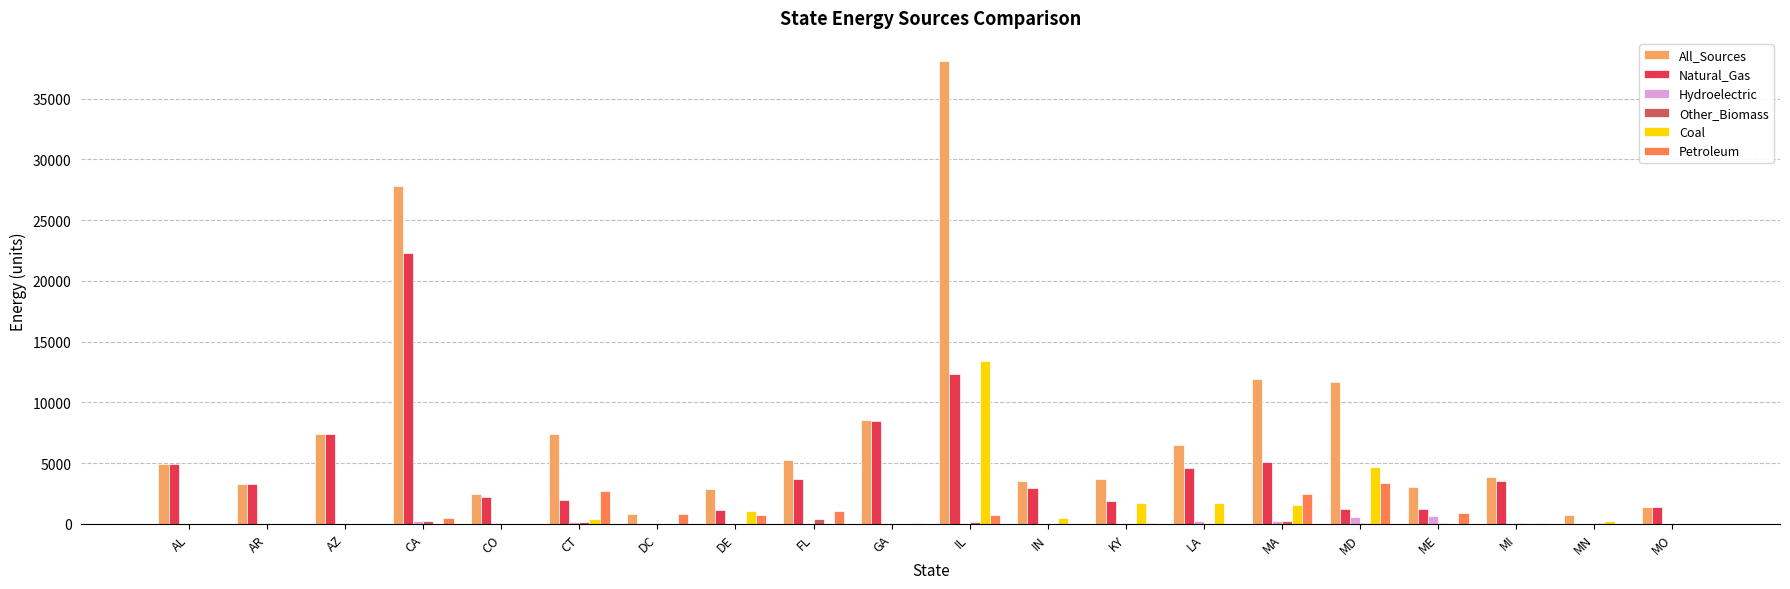

Where is All_Sources nearest to the value 19422?

MA